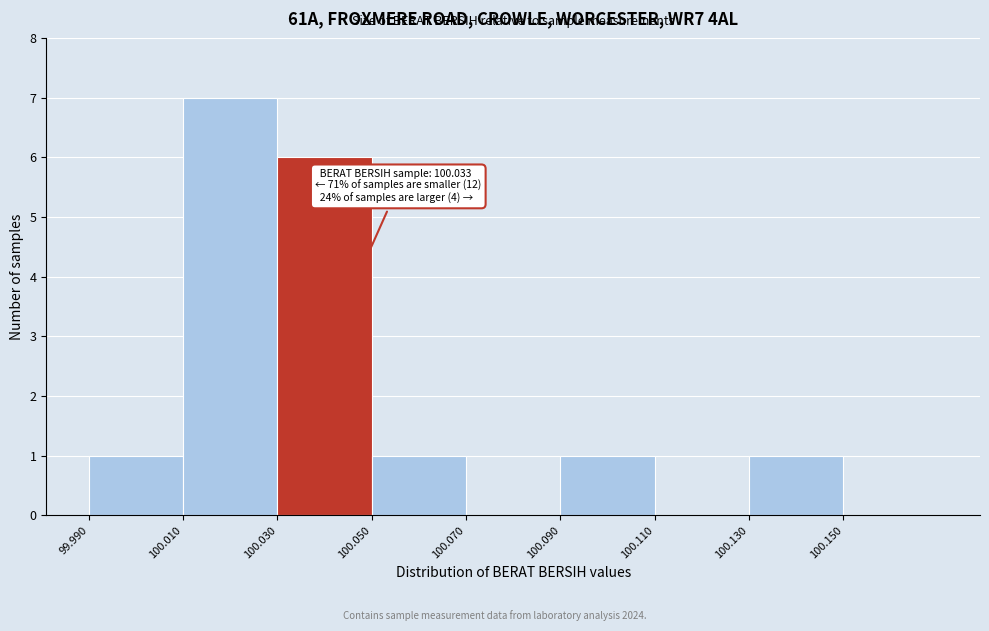

Which range on the x-axis has the tallest bar?

100.01 to 100.03